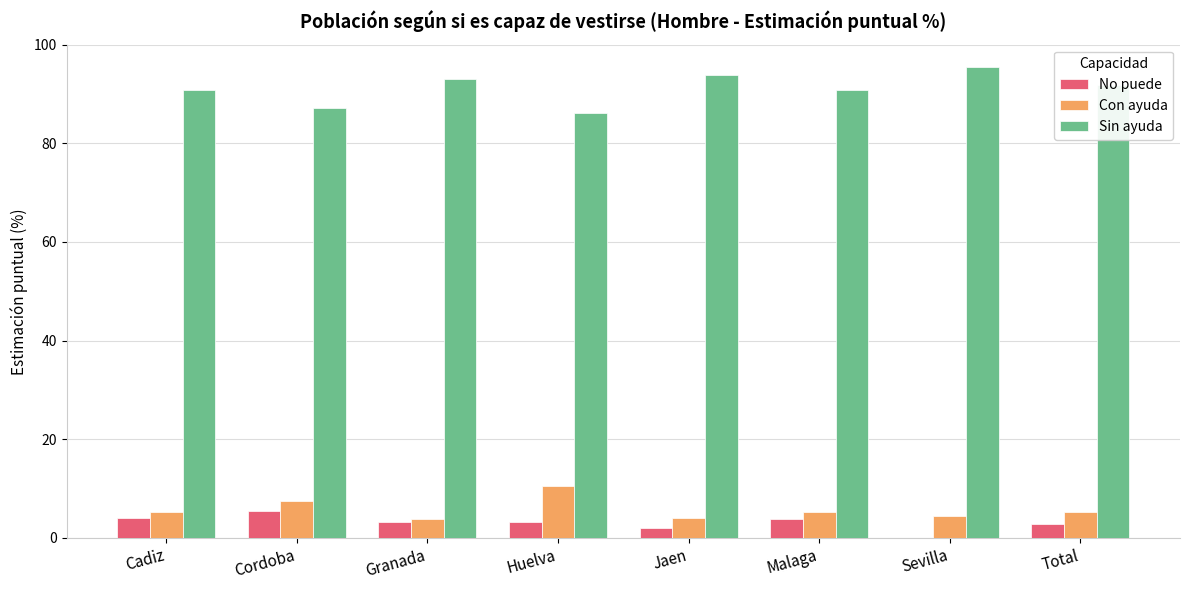

The value of Sin ayuda at Cordoba is 136.4. True or false?

False